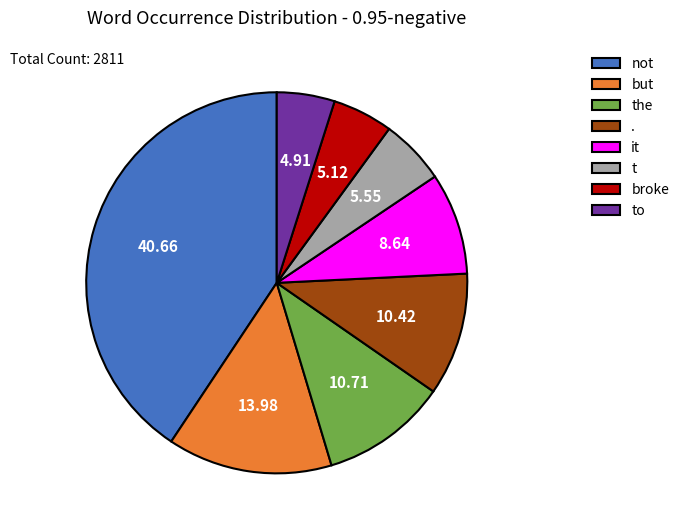

True or false: to accounts for 5% of the total.

True